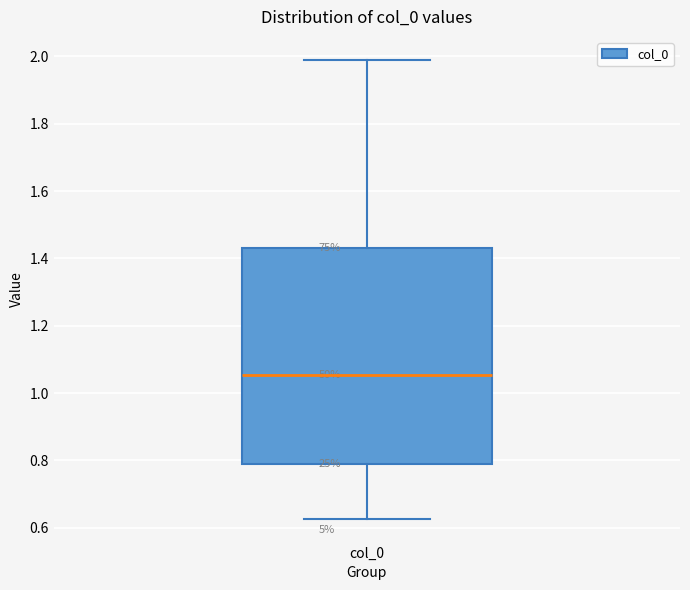

Where does the median line of the box for col_0 sit on the y-axis? The values are not printed on the chart, so give them approximately, as read against the axis.

1.06